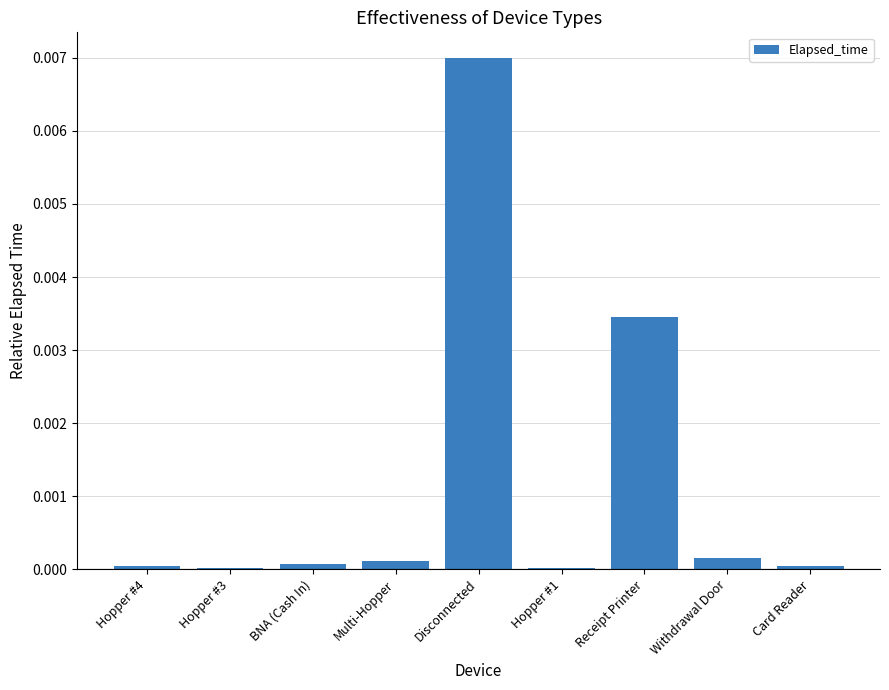

Between Receipt Printer and Hopper #4, which is larger?

Receipt Printer